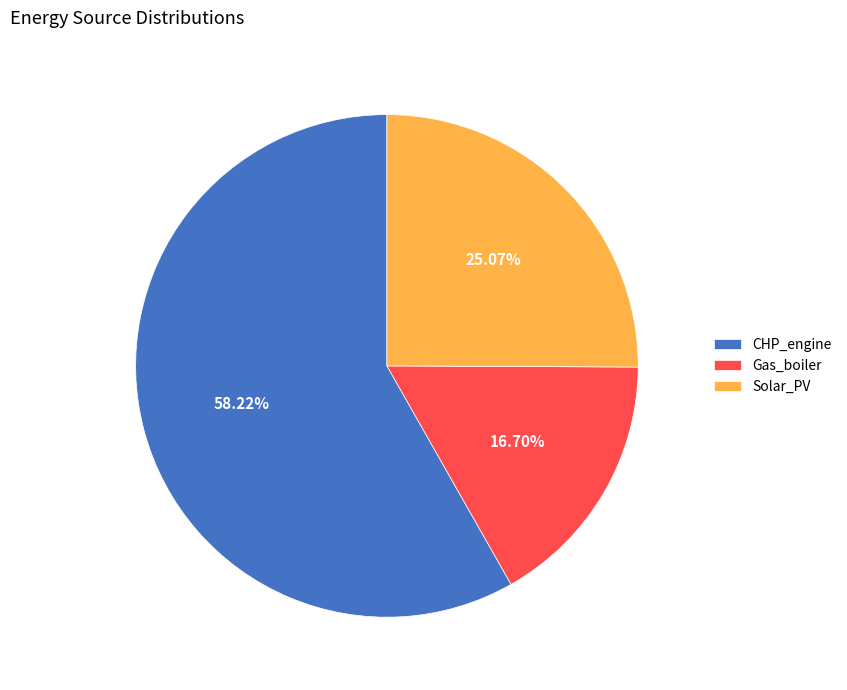

Count the number of slices in the pie.

3